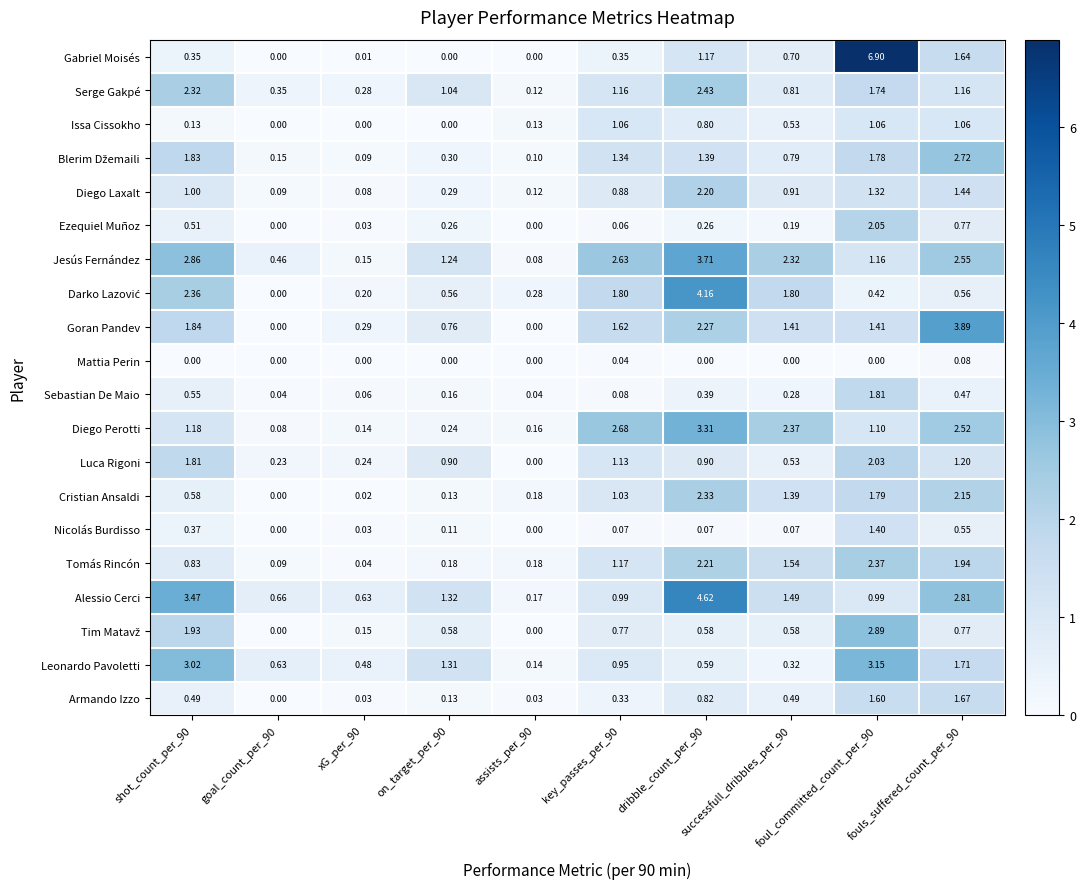

Which series has the widest spread of values?

Gabriel Moisés